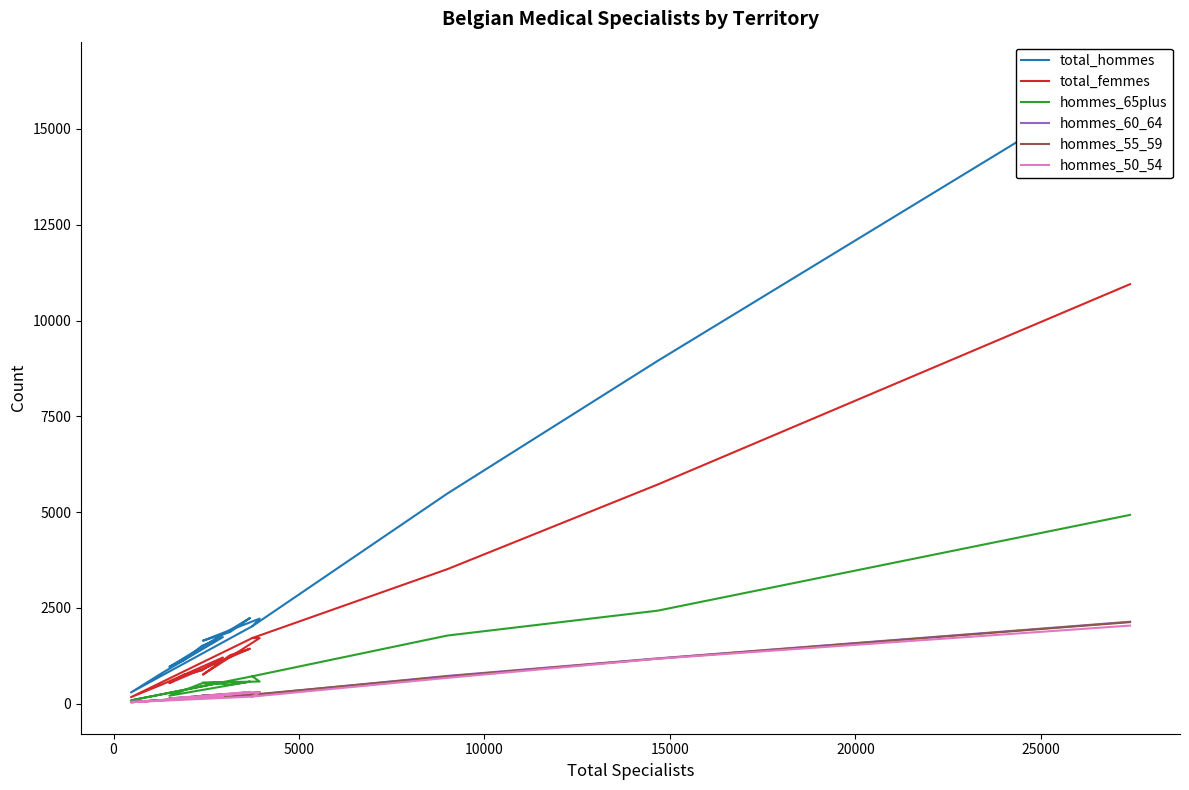

What is the minimum value for hommes_60_64?

49